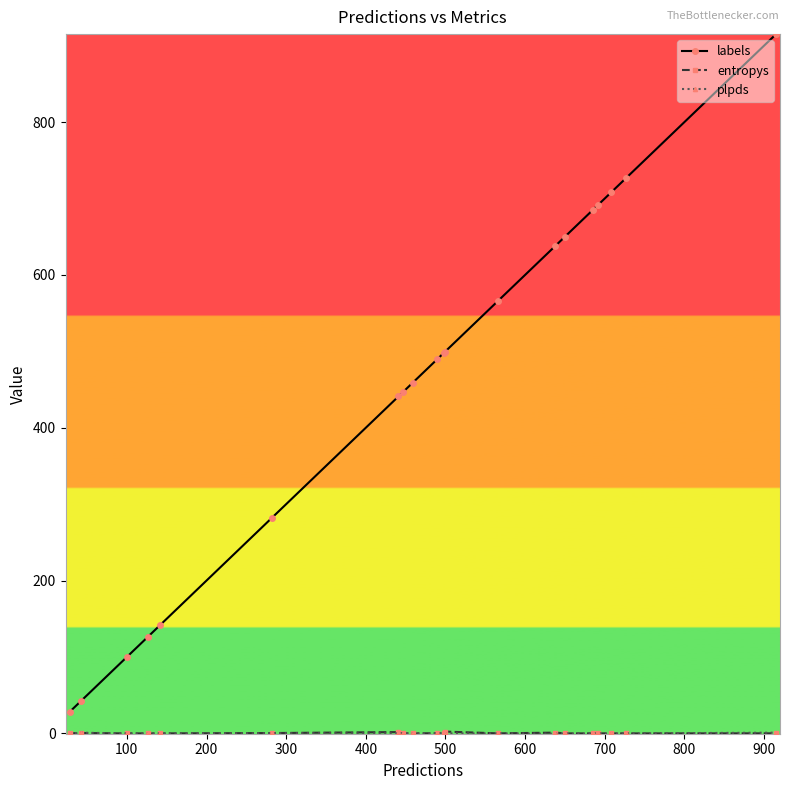

What is the greatest value displayed?

915.0